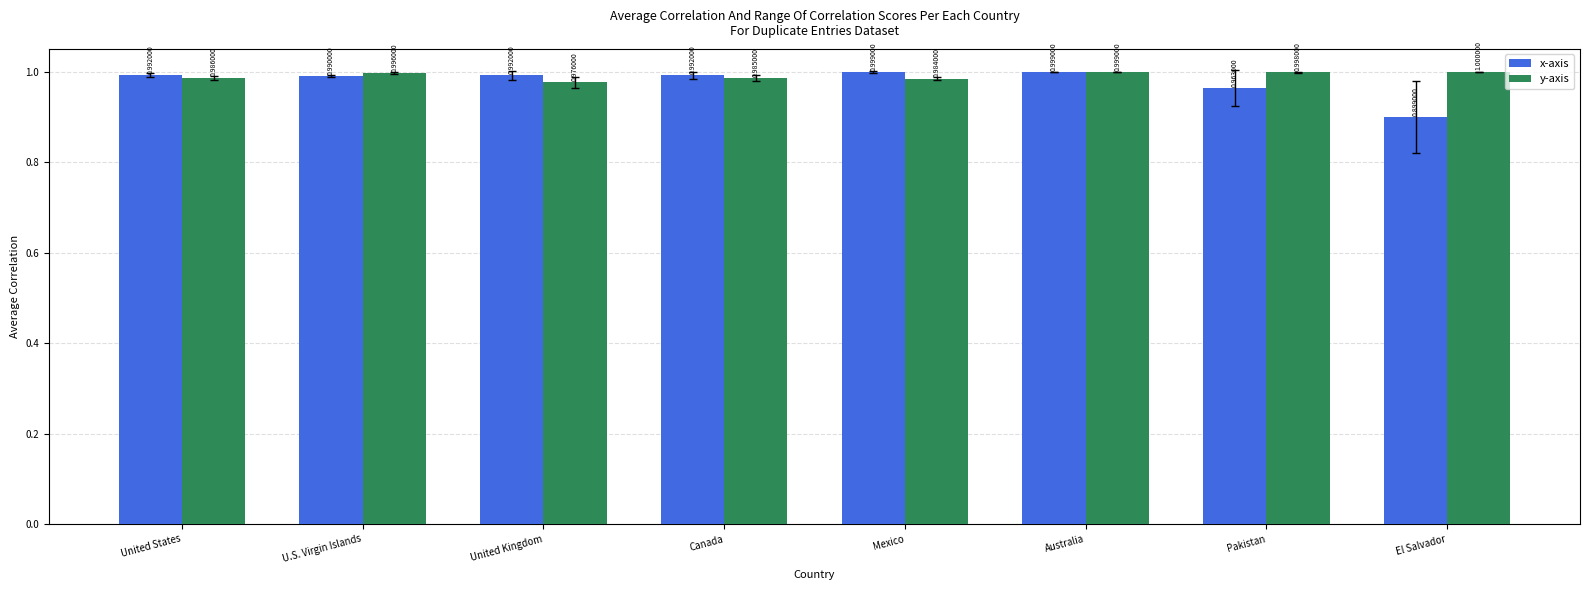

True or false: y-axis has a value of 1.7 at U.S. Virgin Islands.

False